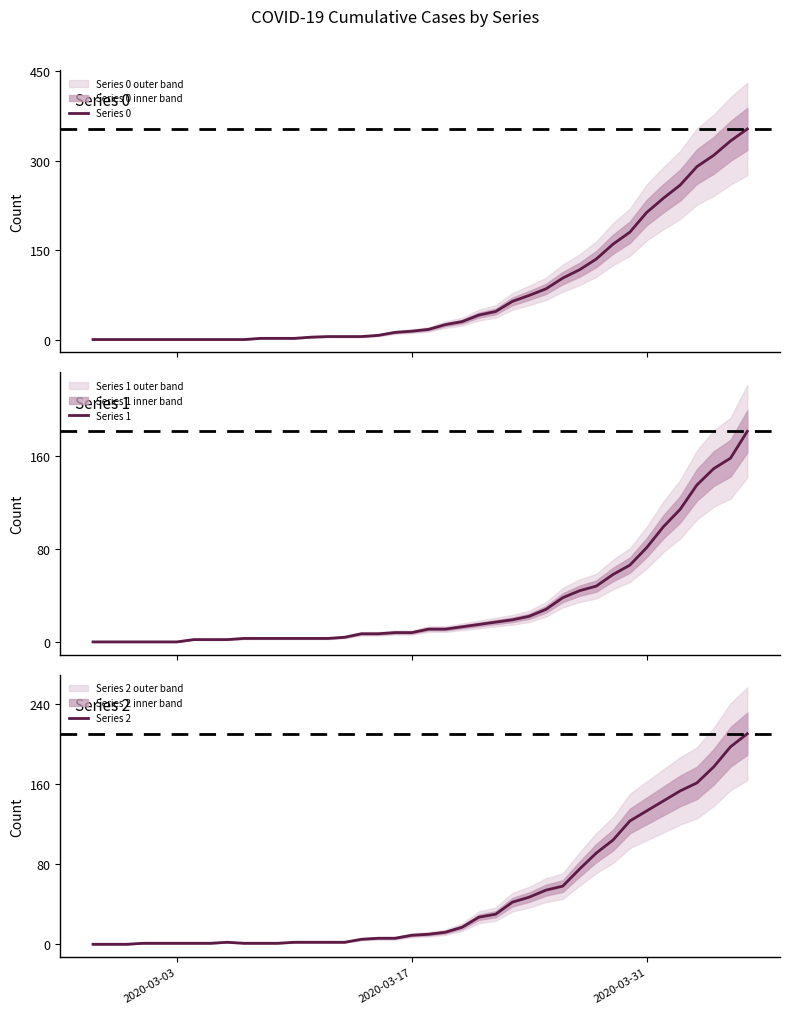

The value of Series 2 at 2020-03-31 is 133. True or false?

True